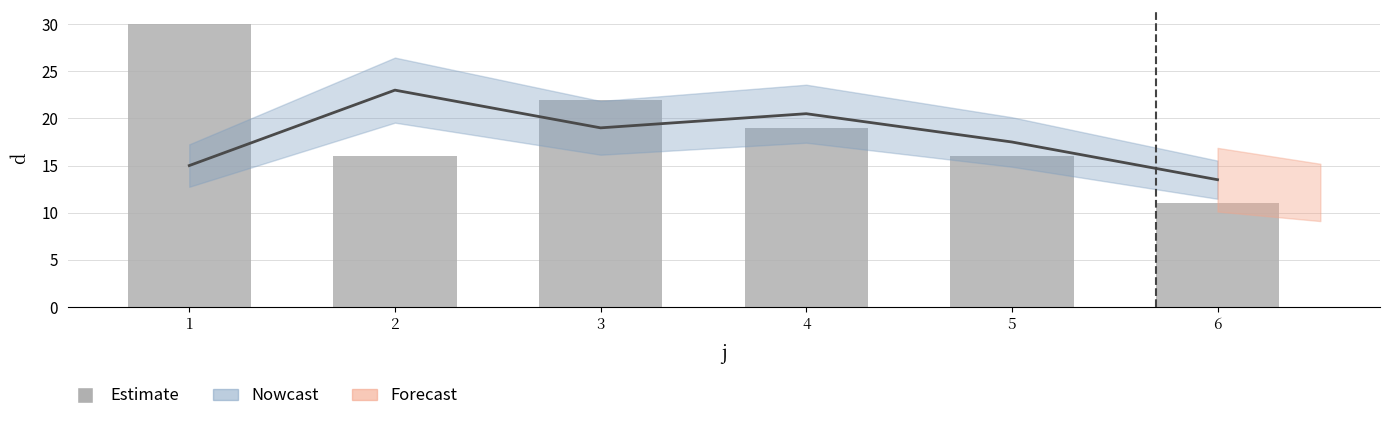

Is it true that the value at 3 is 8?

False